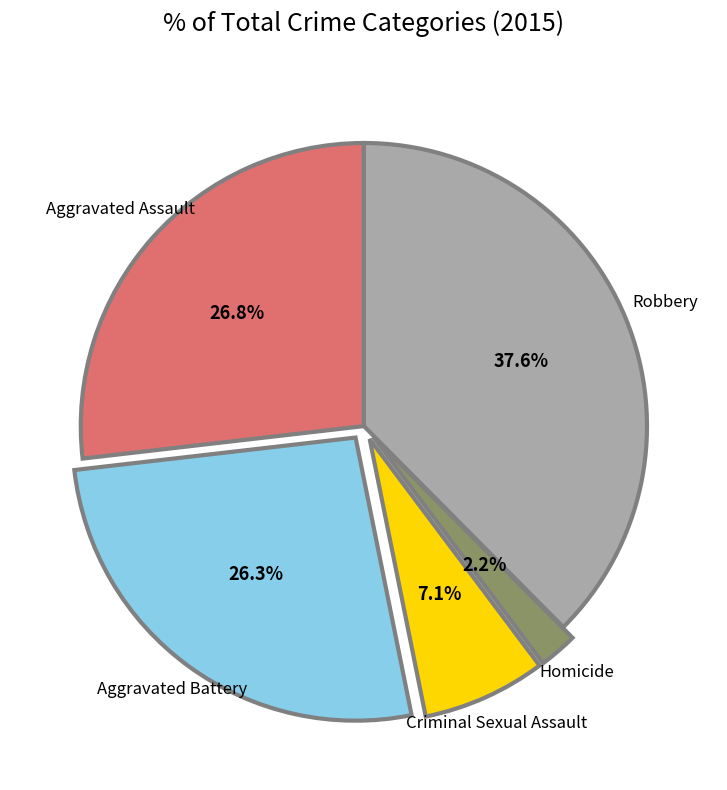

How many segments does this pie chart have?

5